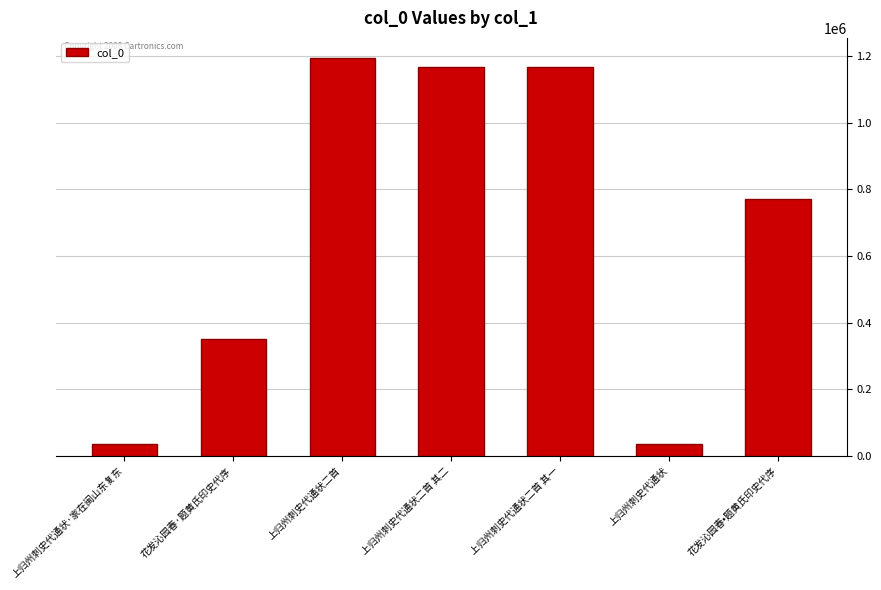

What is the label of the 3rd bar from the left?

上归州刺史代通状二首